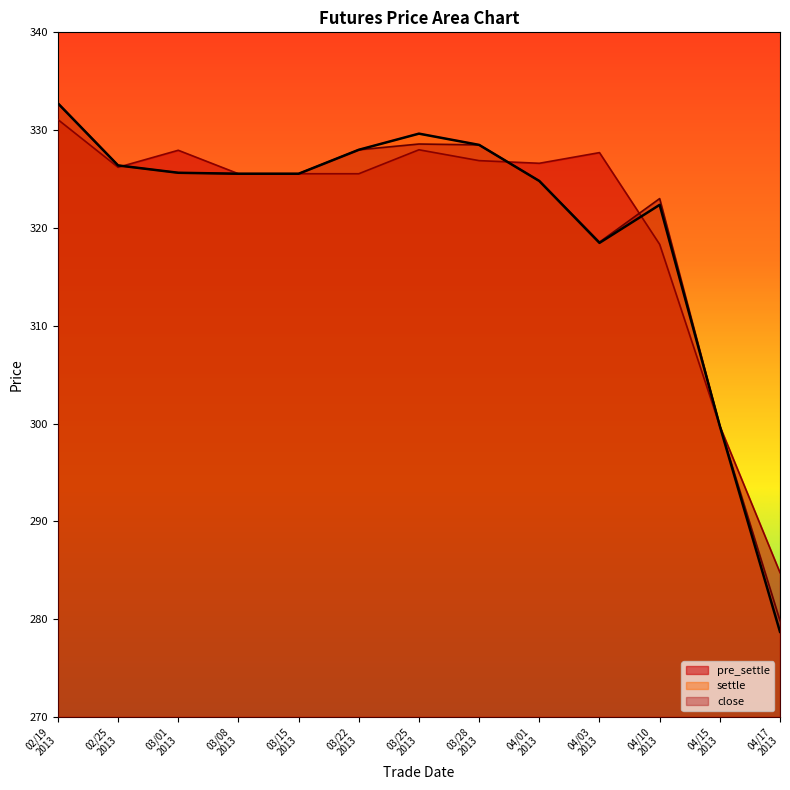

At which label does settle reach its peak?

02/19
2013